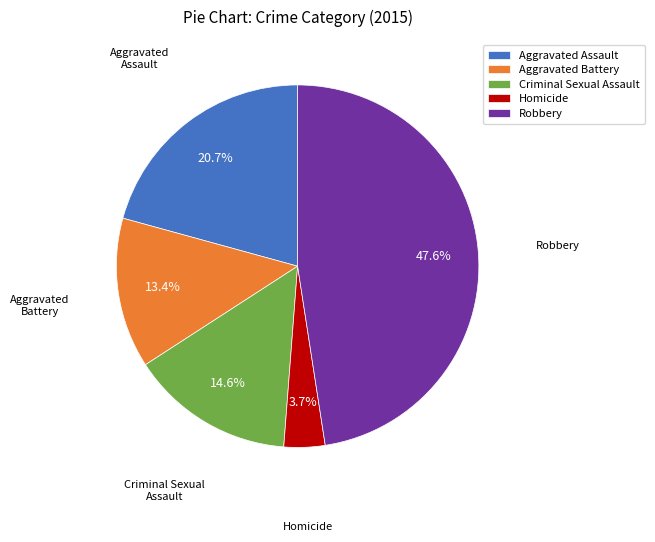

To the nearest percent, what is the average slice percentage?

20%